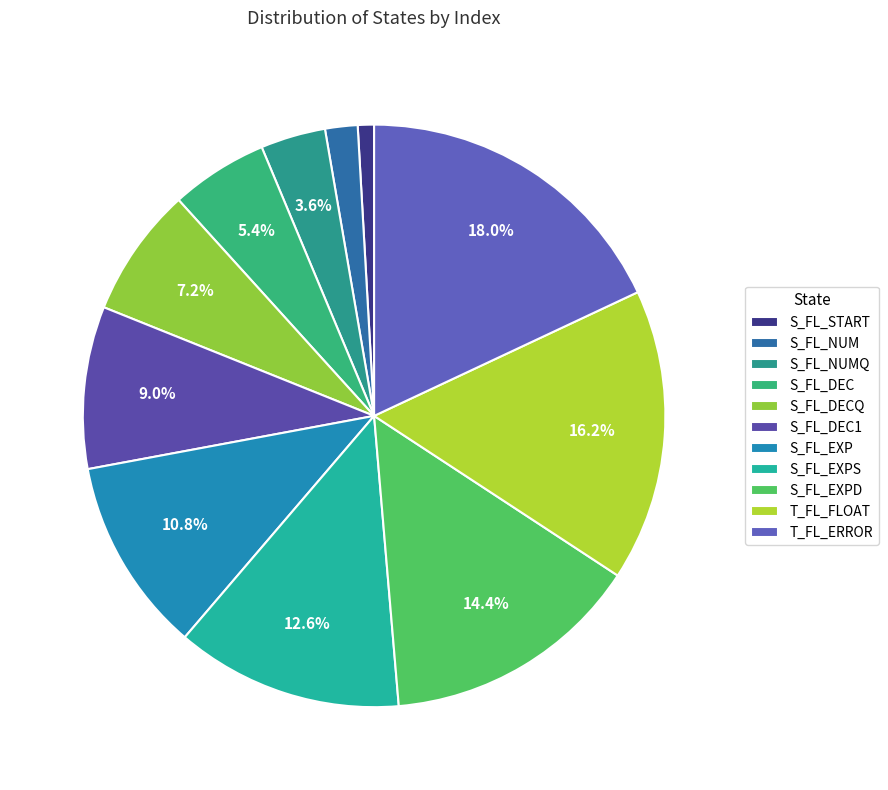

To the nearest percent, what is the combined percentage of S_FL_START and S_FL_DECQ?

8%